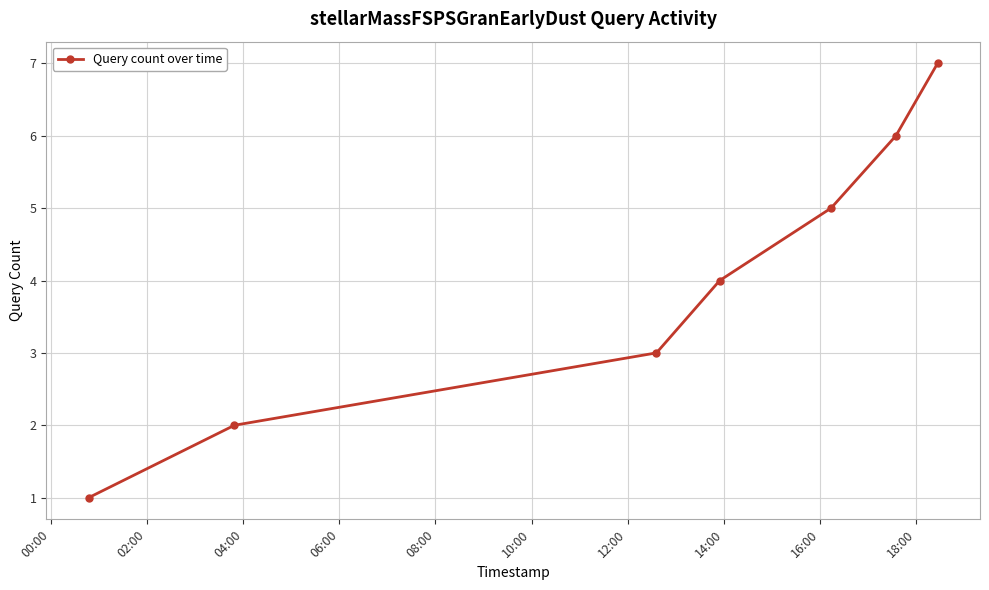

What is the greatest value displayed?

7